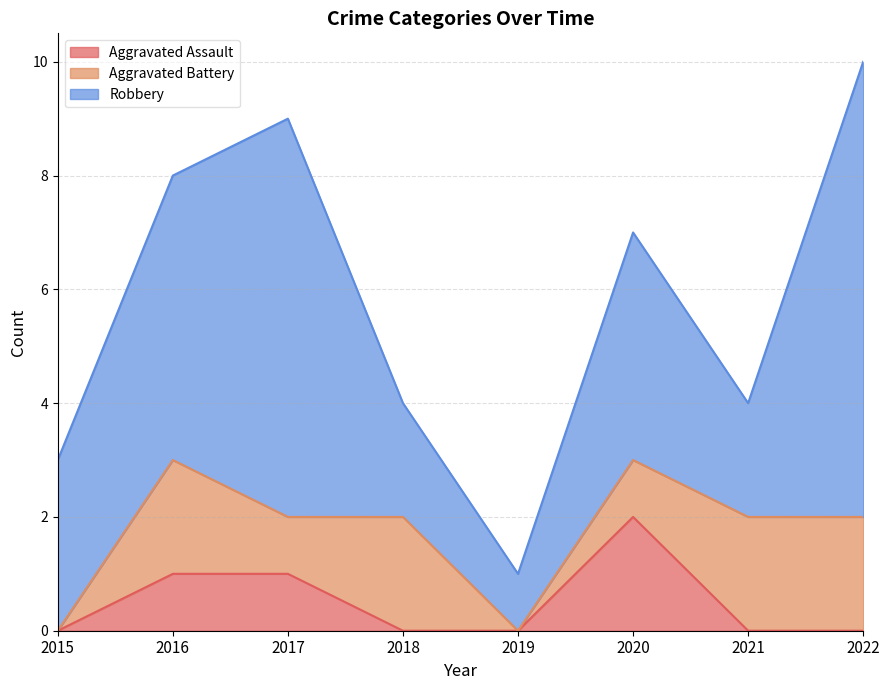

Which series changed the most between 2015 and 2017?

Robbery